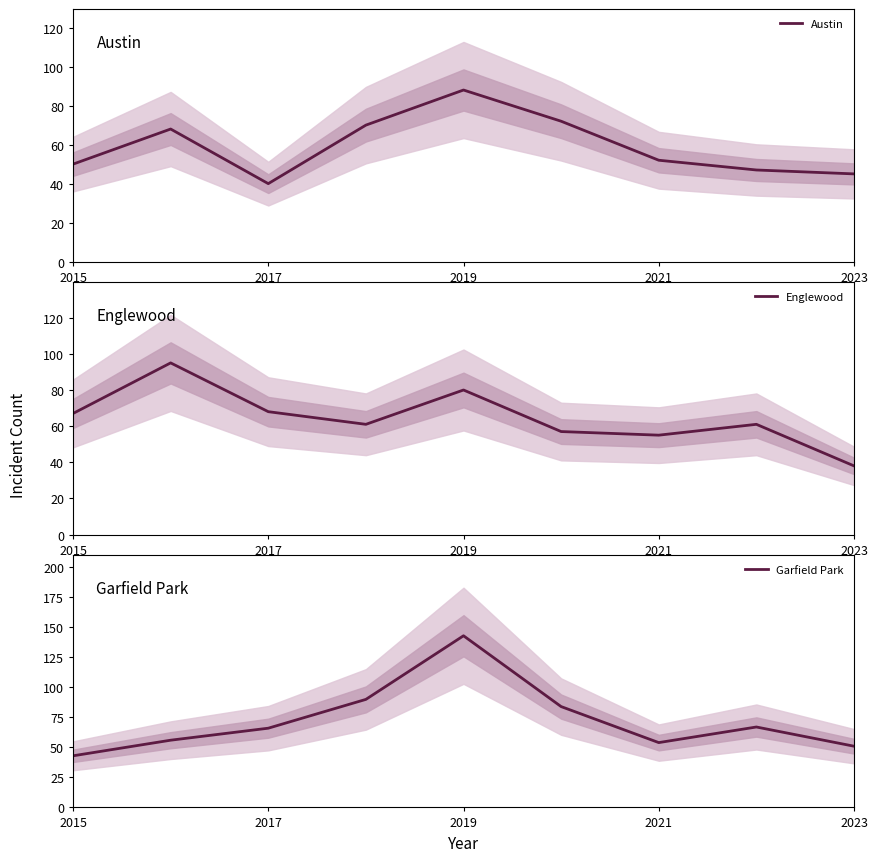

Which category has the lowest value in the Englewood series?

2023